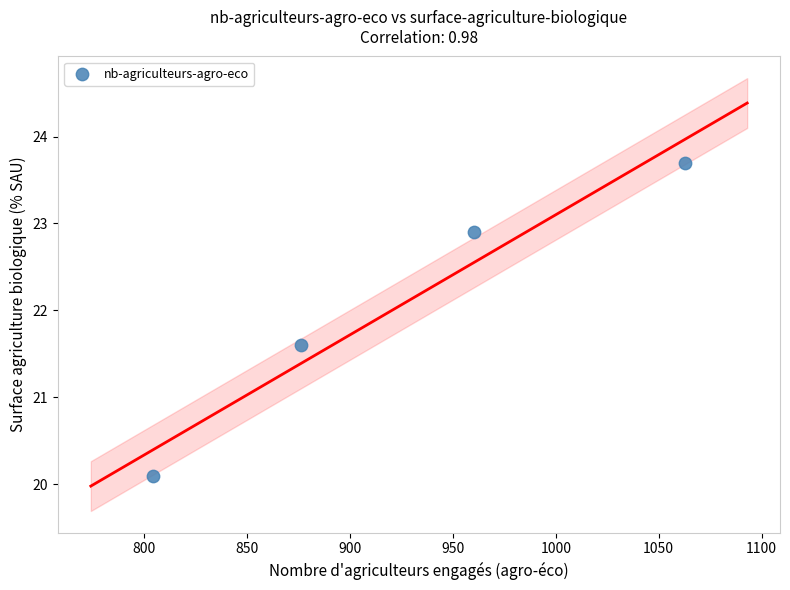

What Y value in the scatter plot is closest to 21?

21.6